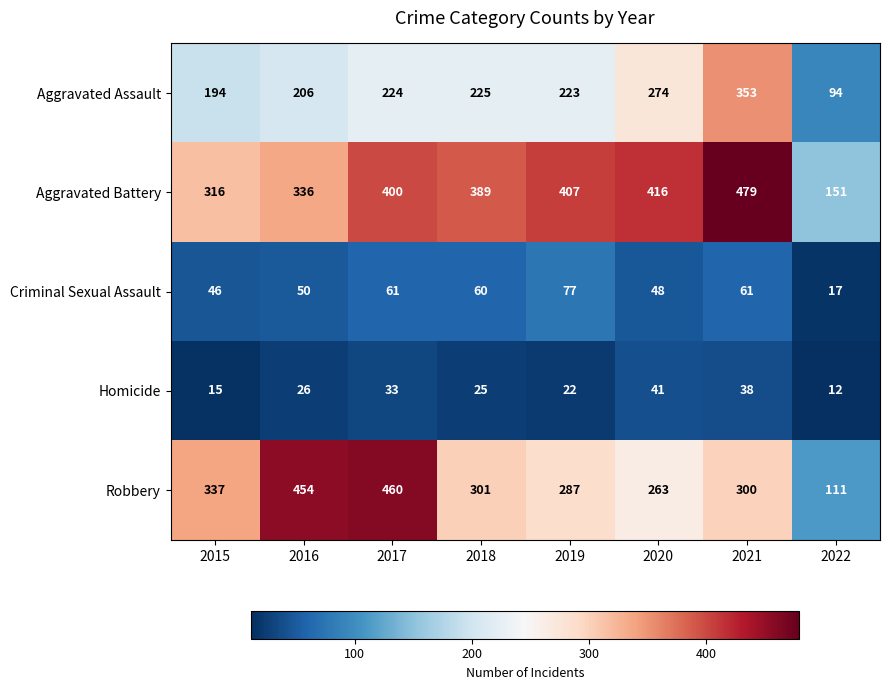

At which category is the sum across all series the highest?

2021